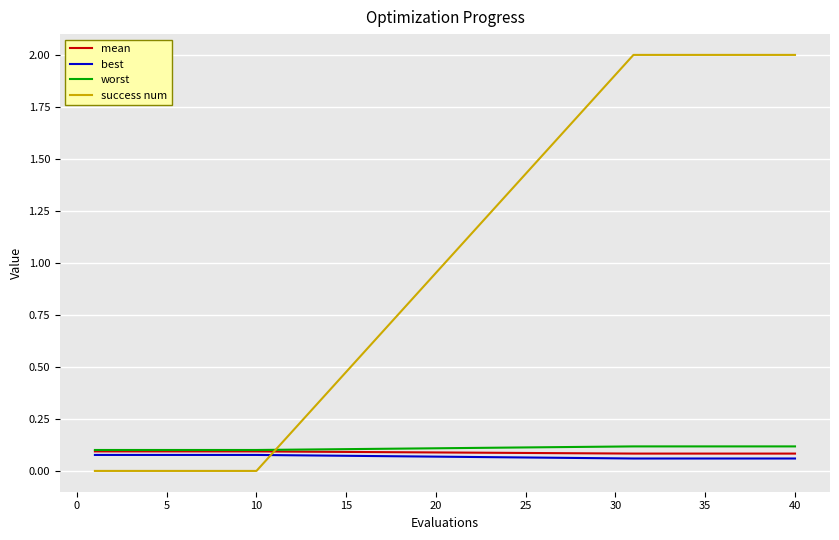

Which series has the largest range (max minus min)?

success num